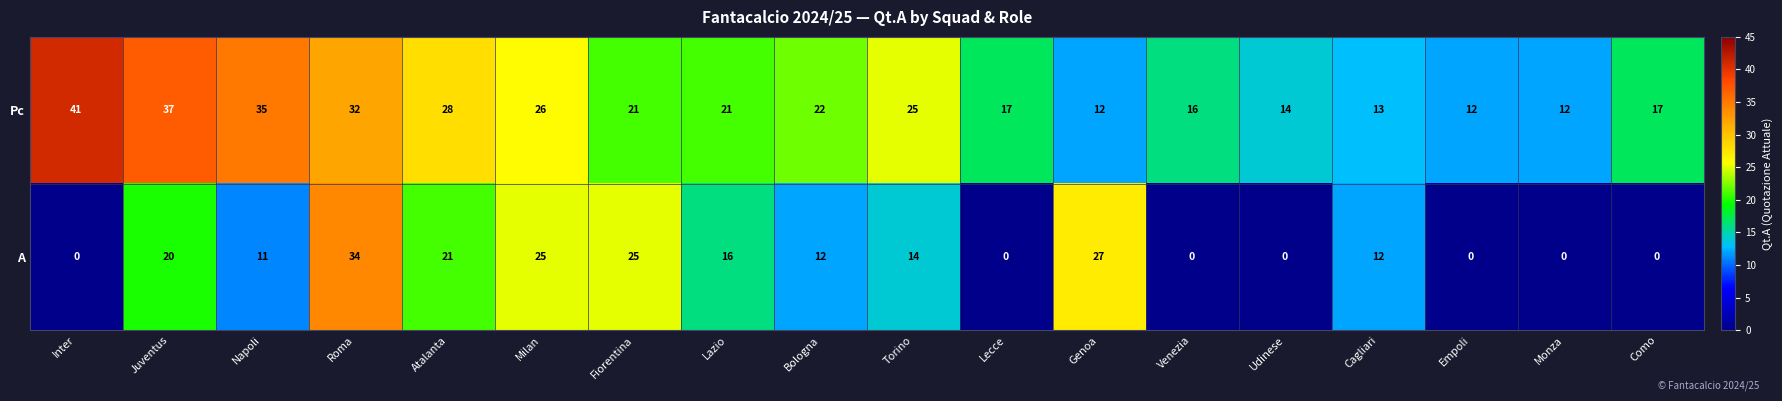

Is it true that A equals 18 at Venezia?

False